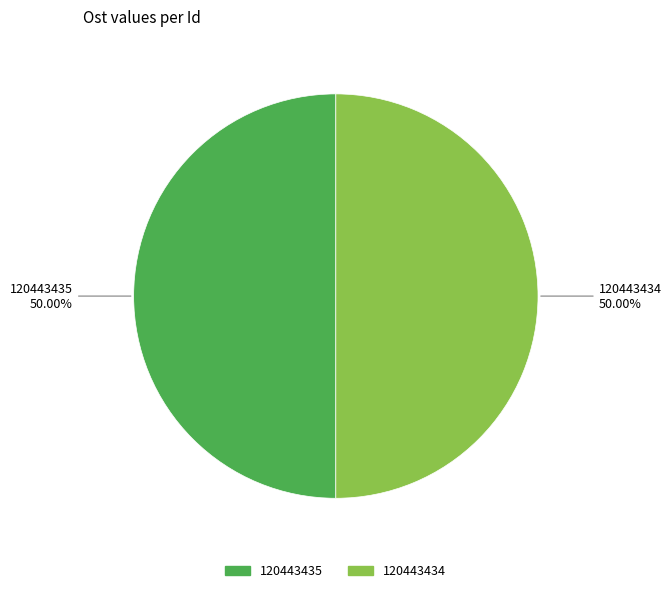

Count the number of slices in the pie.

2